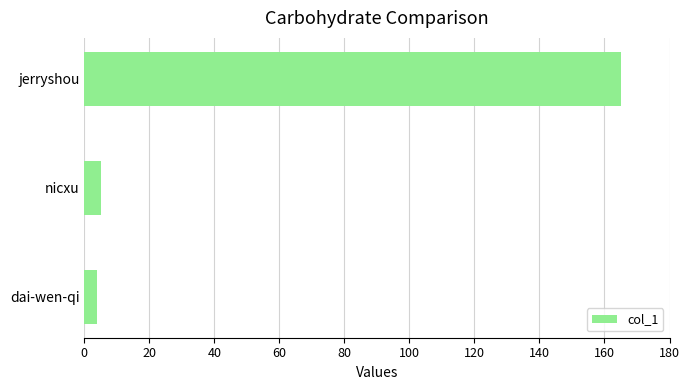

What is the sum of all values?

174